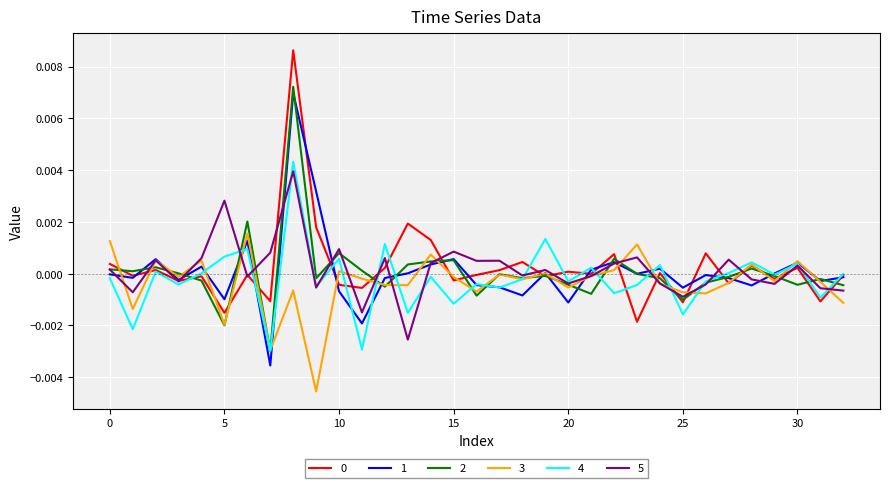

At which category is the sum across all series the highest?

8